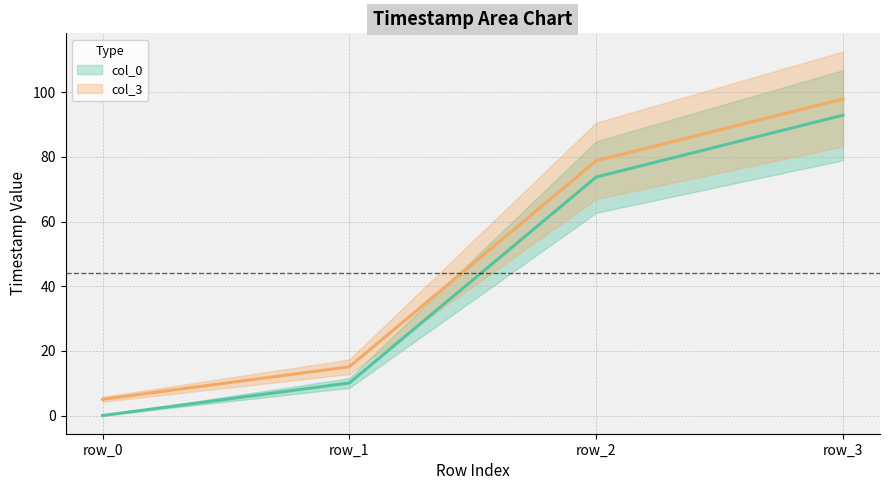

The value of col_3 at row_1 is 5.7. True or false?

False